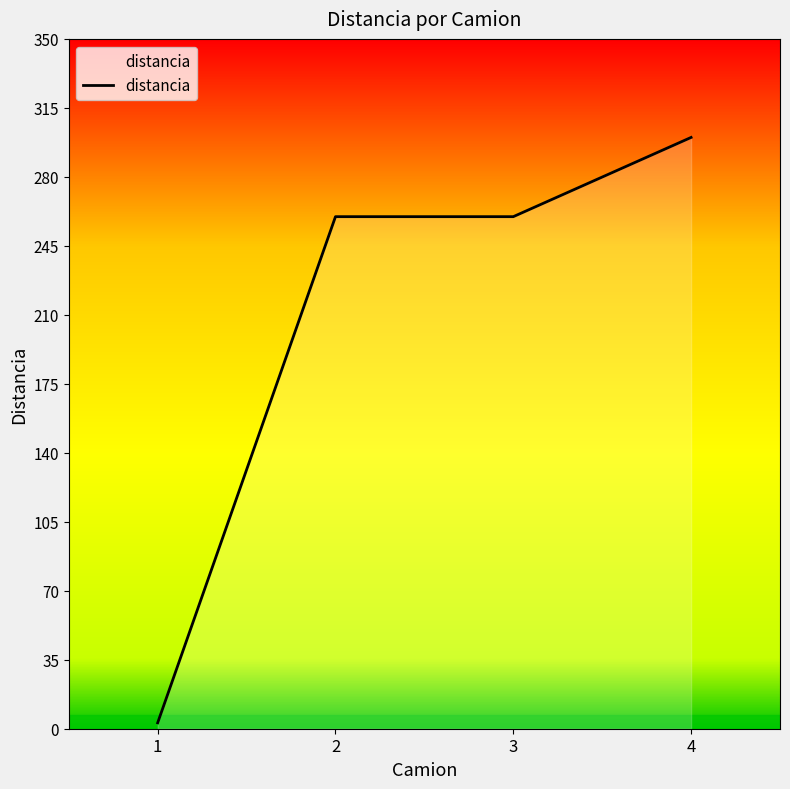

What value does the data have at 2?

259.8